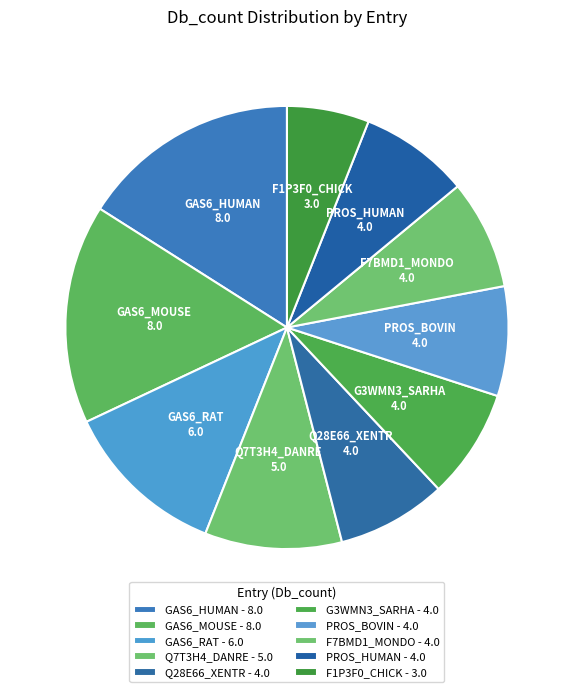

To the nearest percent, what portion does F7BMD1_MONDO represent?

8%